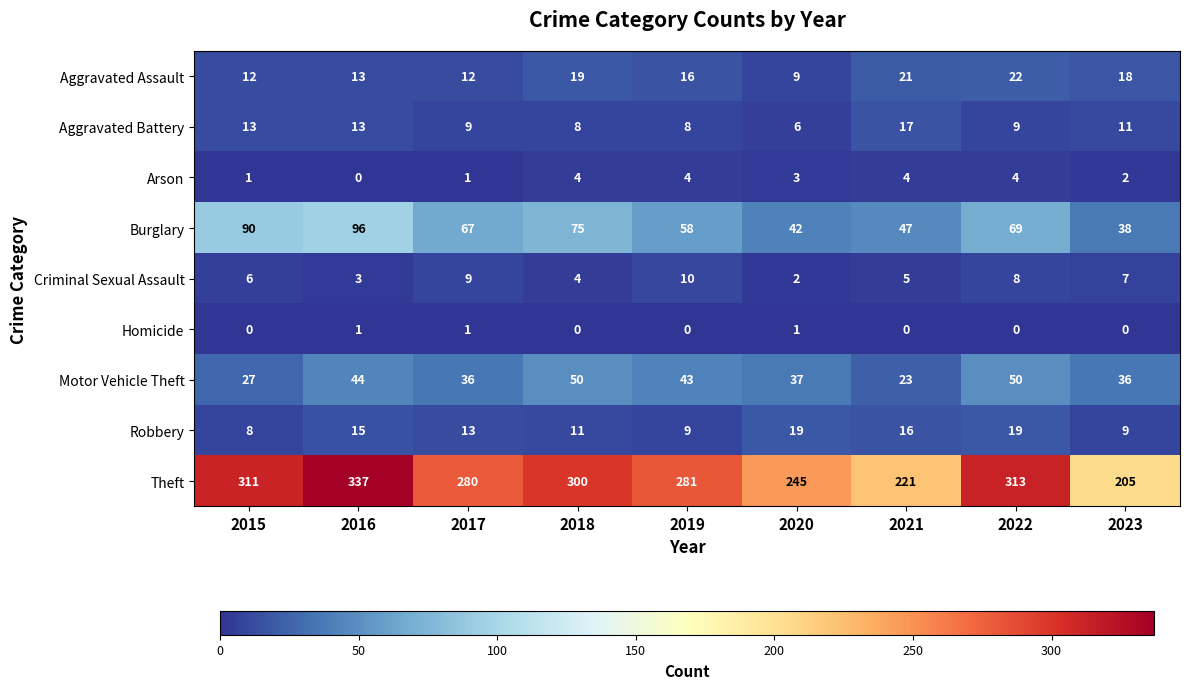

What is the total value across all series at 2018?

471